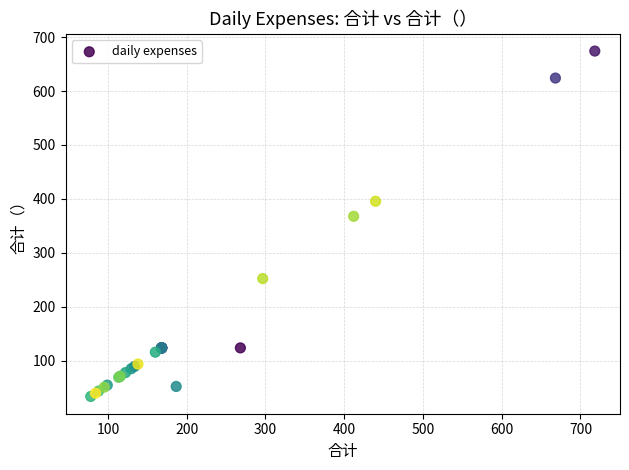

What Y value in the scatter plot is closest to 354?

367.8